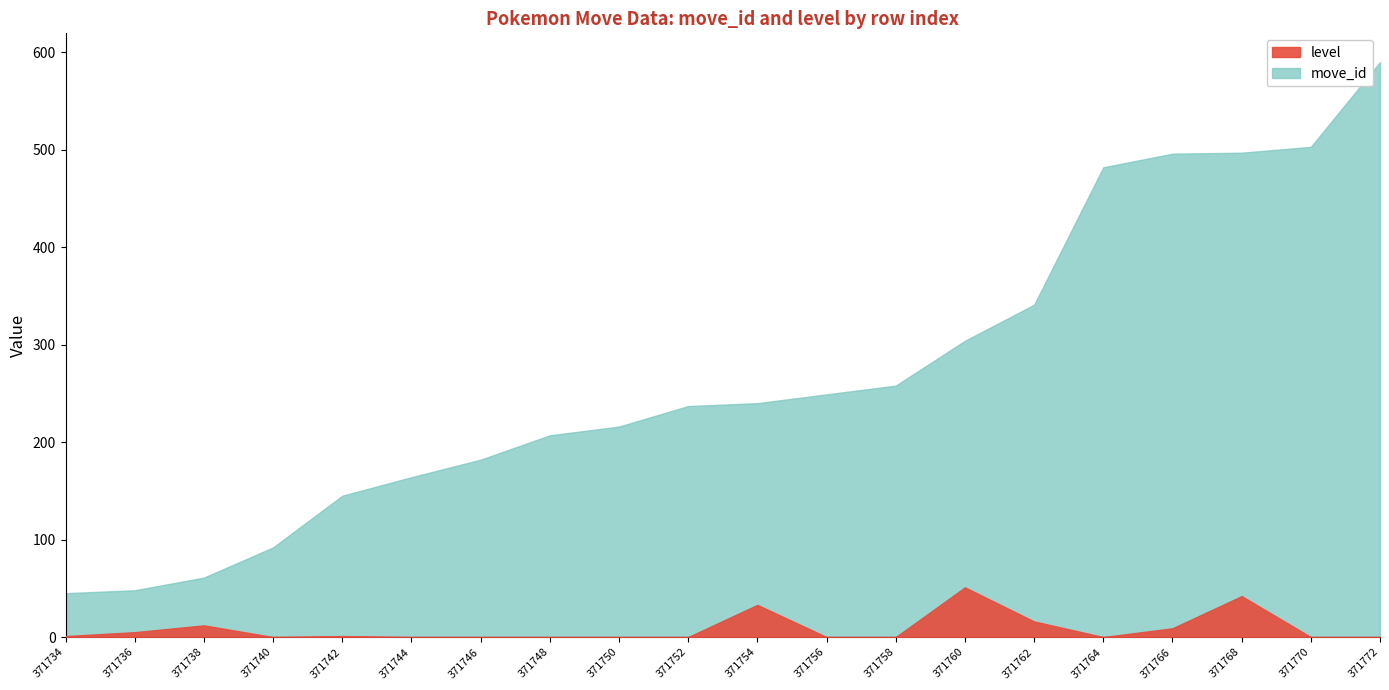

Where is the first local minimum for level?

371740